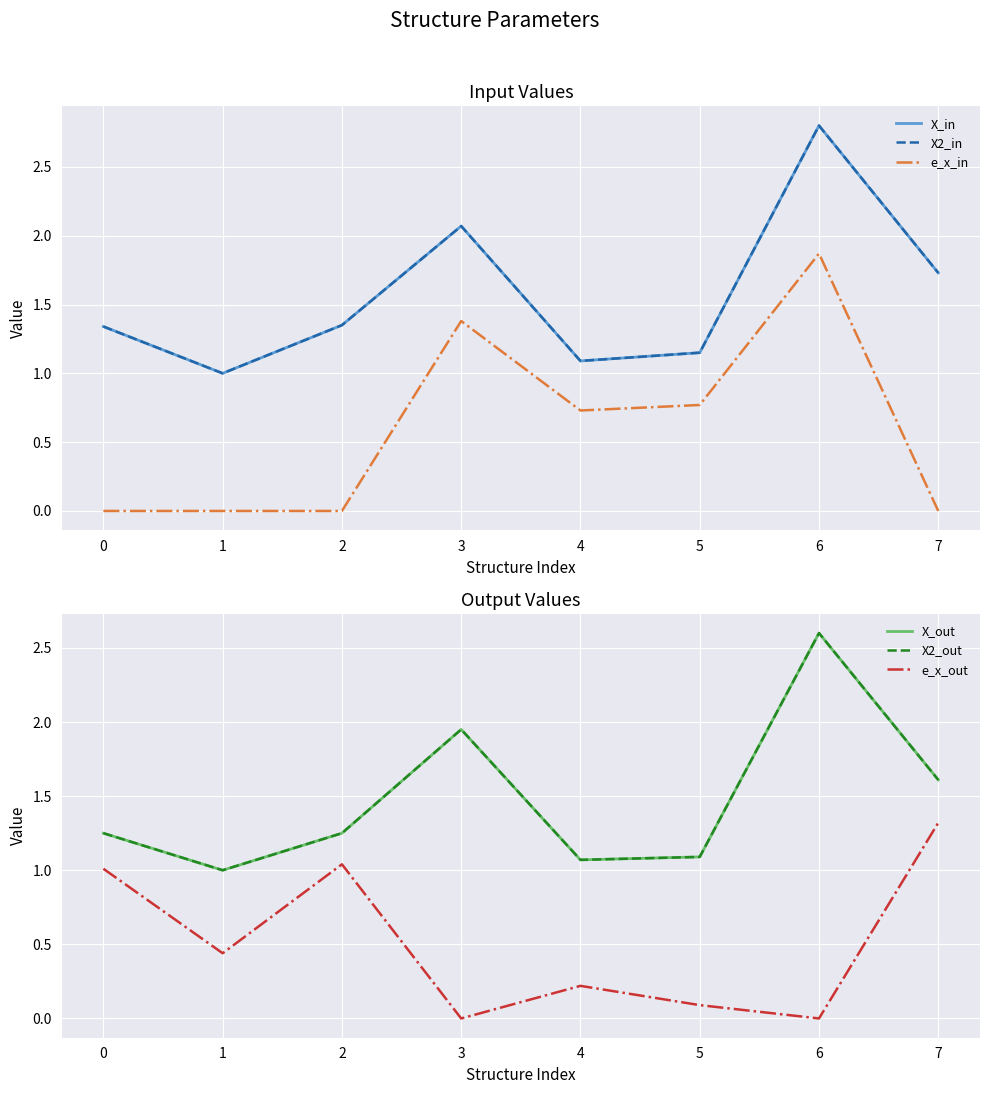

What is the value of the X2_out point at the 8th from the left?

1.6